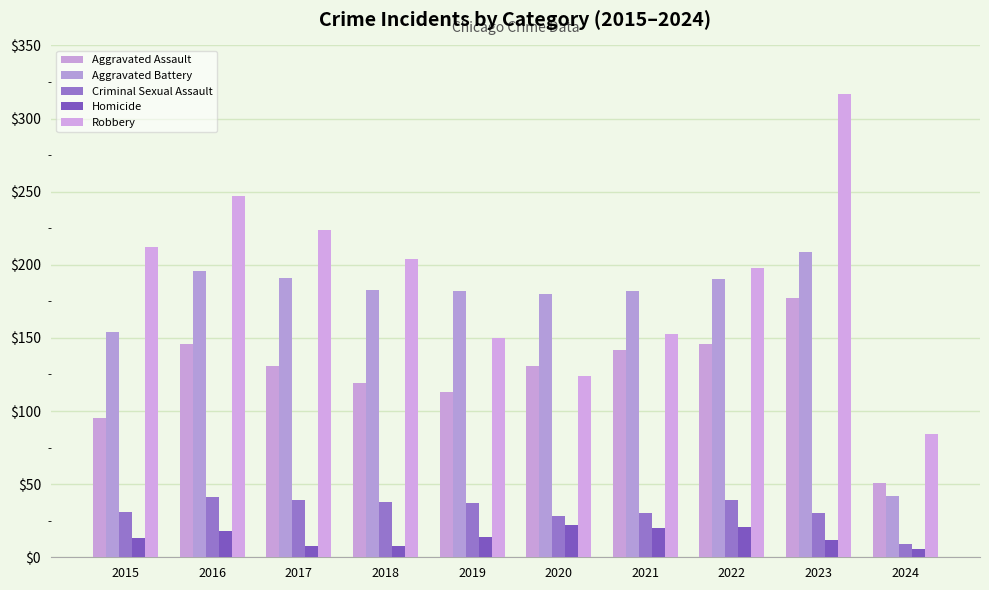

Which series changed the most between 2015 and 2016?

Aggravated Assault